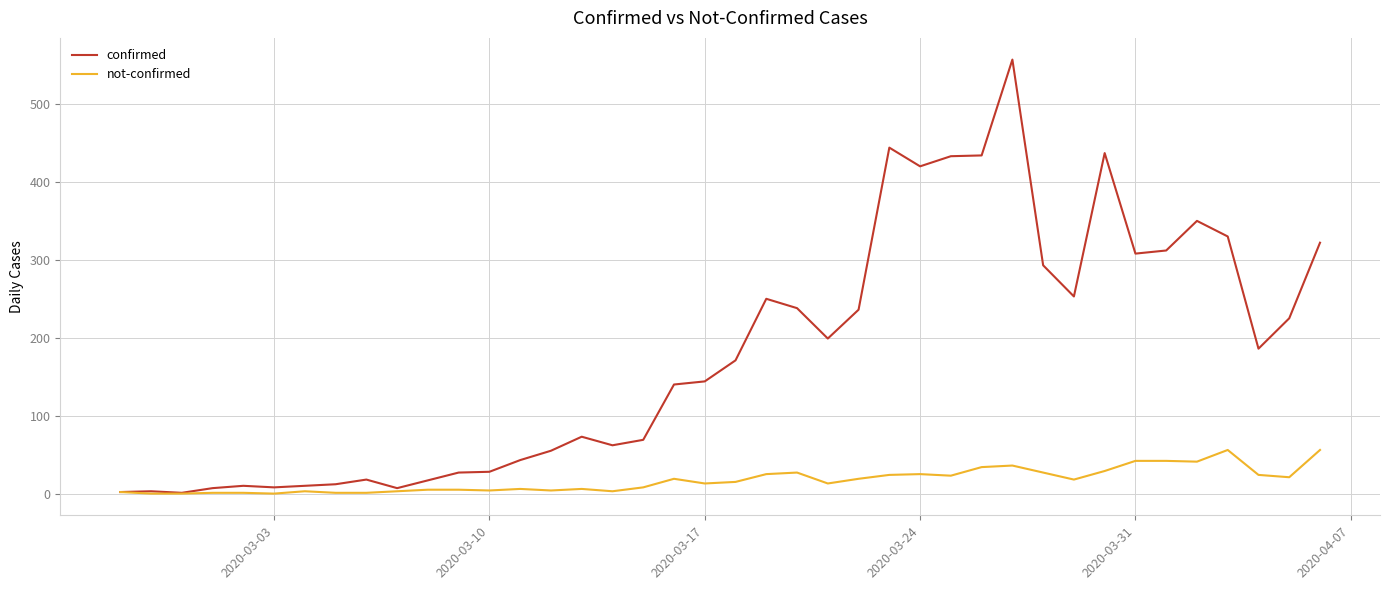

Which series has the largest range (max minus min)?

confirmed